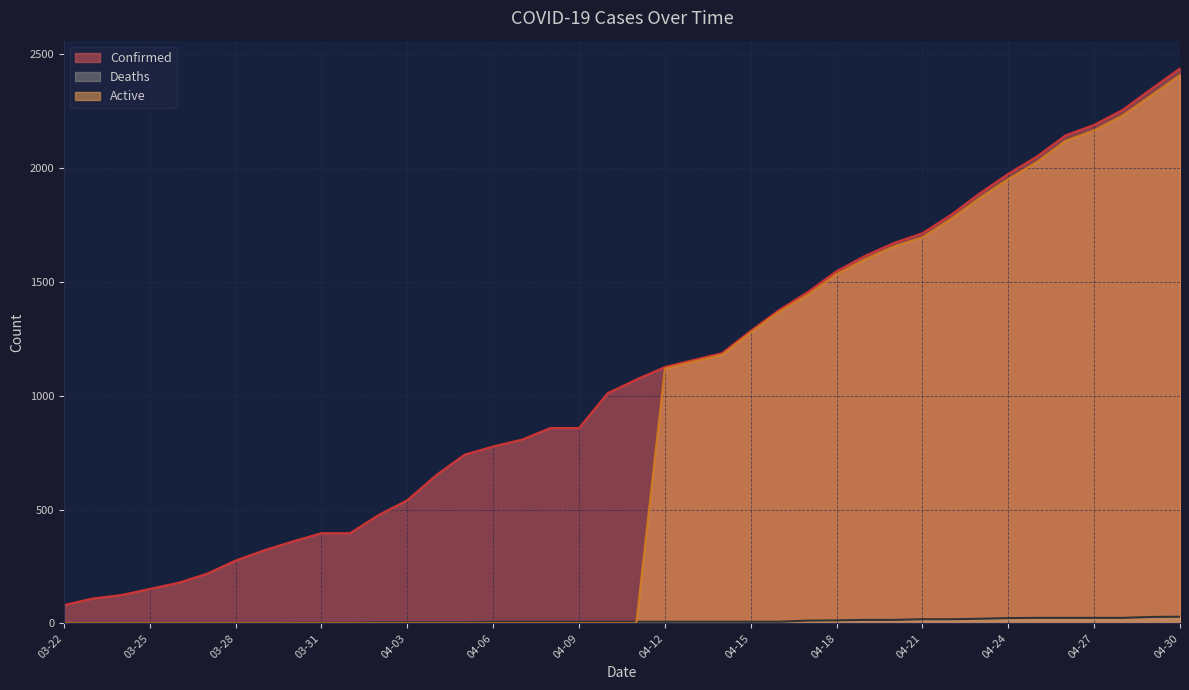

Reading right to left, list all the values displayed in this chart.

Confirmed: 04-30=2438	04-29=2348	04-28=2256	04-27=2190	04-26=2144	04-25=2051	04-24=1975	04-23=1889	04-22=1795	04-21=1714	04-20=1671	04-19=1615	04-18=1547	04-17=1456	04-16=1377	04-15=1285	04-14=1187	04-13=1157	04-12=1126	04-11=1071	04-10=1011	04-09=858	04-08=858	04-07=807	04-06=777	04-05=741	04-04=650	04-03=541	04-02=476	04-01=396	03-31=396	03-30=360	03-29=321	03-28=276	03-27=218	03-26=178	03-25=151	03-24=124	03-23=109	03-22=80
Deaths: 04-30=29	04-29=28	04-28=24	04-27=24	04-26=24	04-25=24	04-24=23	04-23=20	04-22=18	04-21=18	04-20=15	04-19=15	04-18=13	04-17=12	04-16=7	04-15=7	04-14=7	04-13=7	04-12=7	04-11=7	04-10=7	04-09=7	04-08=7	04-07=7	04-06=7	04-05=4	04-04=4	04-03=4	04-02=4	04-01=2	03-31=2	03-30=2	03-29=0	03-28=0	03-27=0	03-26=0	03-25=0	03-24=0	03-23=0	03-22=0
Active: 04-30=2409	04-29=2320	04-28=2232	04-27=2166	04-26=2120	04-25=2027	04-24=1952	04-23=1869	04-22=1777	04-21=1696	04-20=1656	04-19=1600	04-18=1534	04-17=1444	04-16=1370	04-15=1278	04-14=1180	04-13=1150	04-12=1119	04-11=0	04-10=0	04-09=0	04-08=0	04-07=0	04-06=0	04-05=0	04-04=0	04-03=0	04-02=0	04-01=0	03-31=0	03-30=0	03-29=0	03-28=0	03-27=0	03-26=0	03-25=0	03-24=0	03-23=0	03-22=0